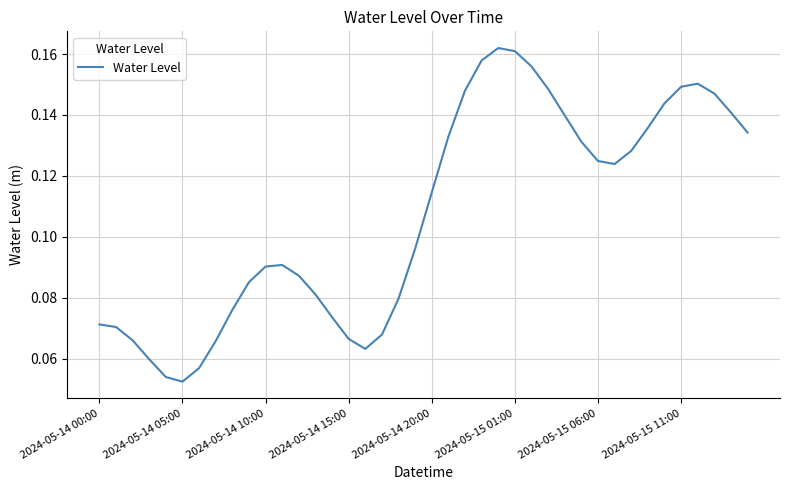

Where is the first local minimum?

2024-05-14 05:00